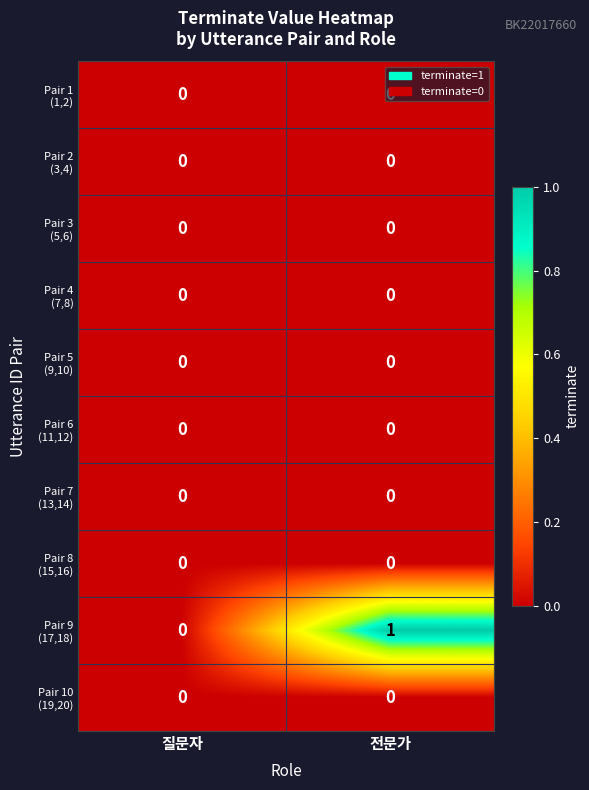

At which category is the sum across all series the highest?

전문가